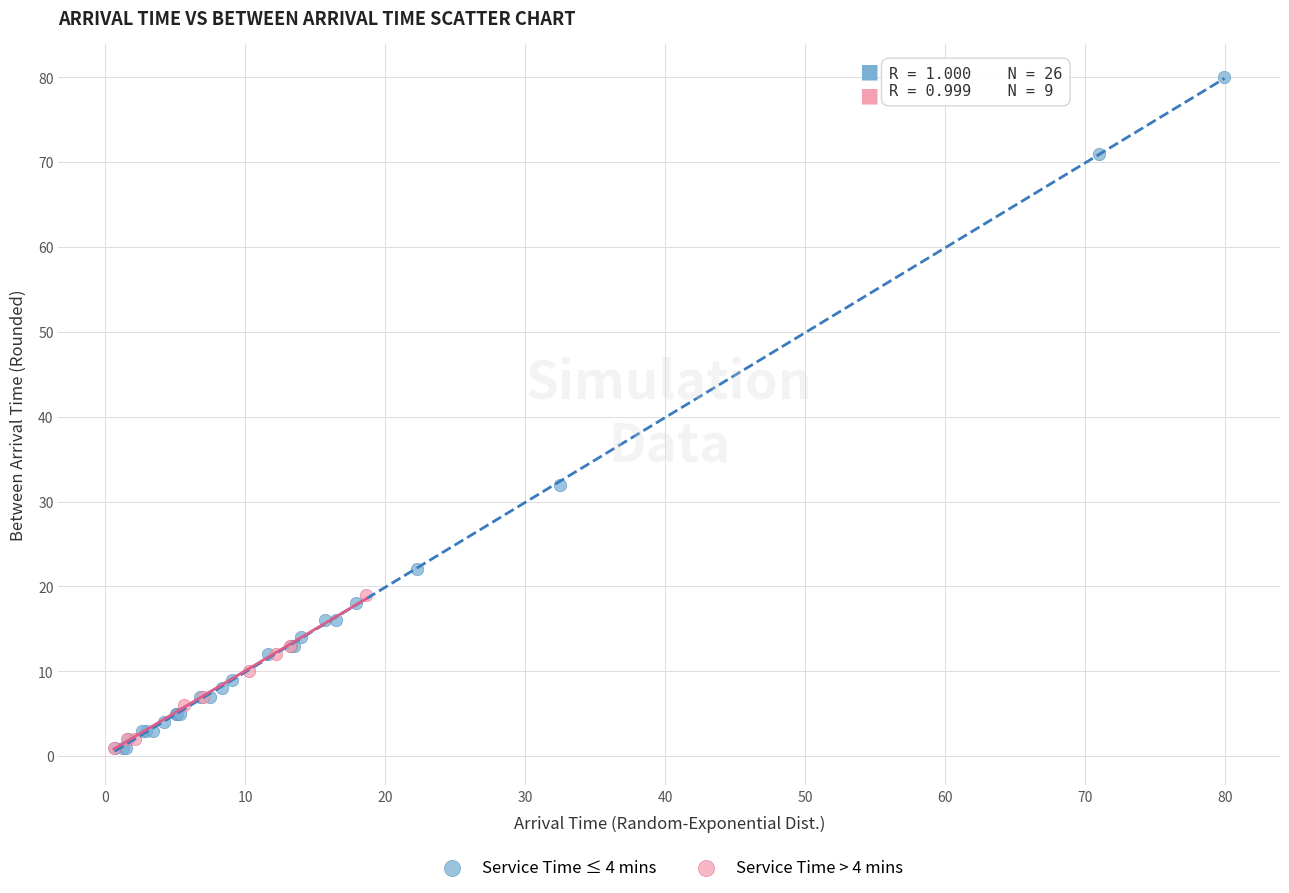

Which series reaches the maximum Y coordinate?

Service Time ≤ 4 mins